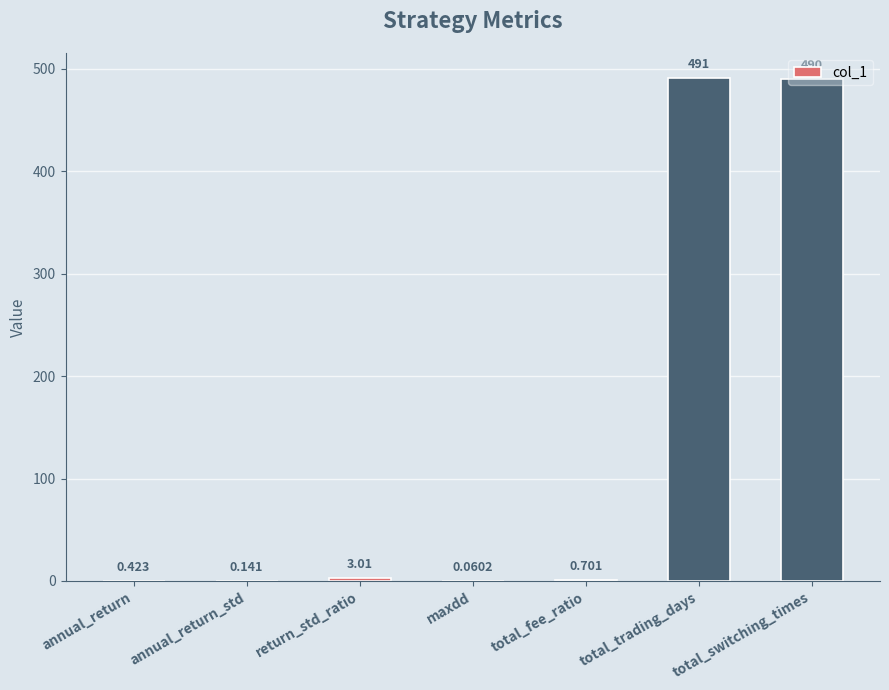

What is the maximum value shown in the chart?

491.0